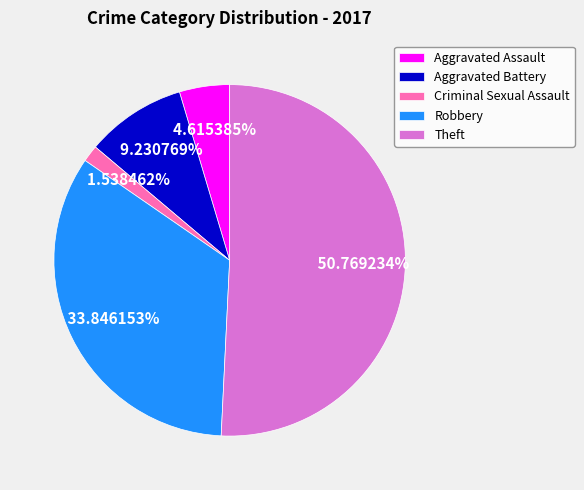

How many slices are in this pie chart?

5